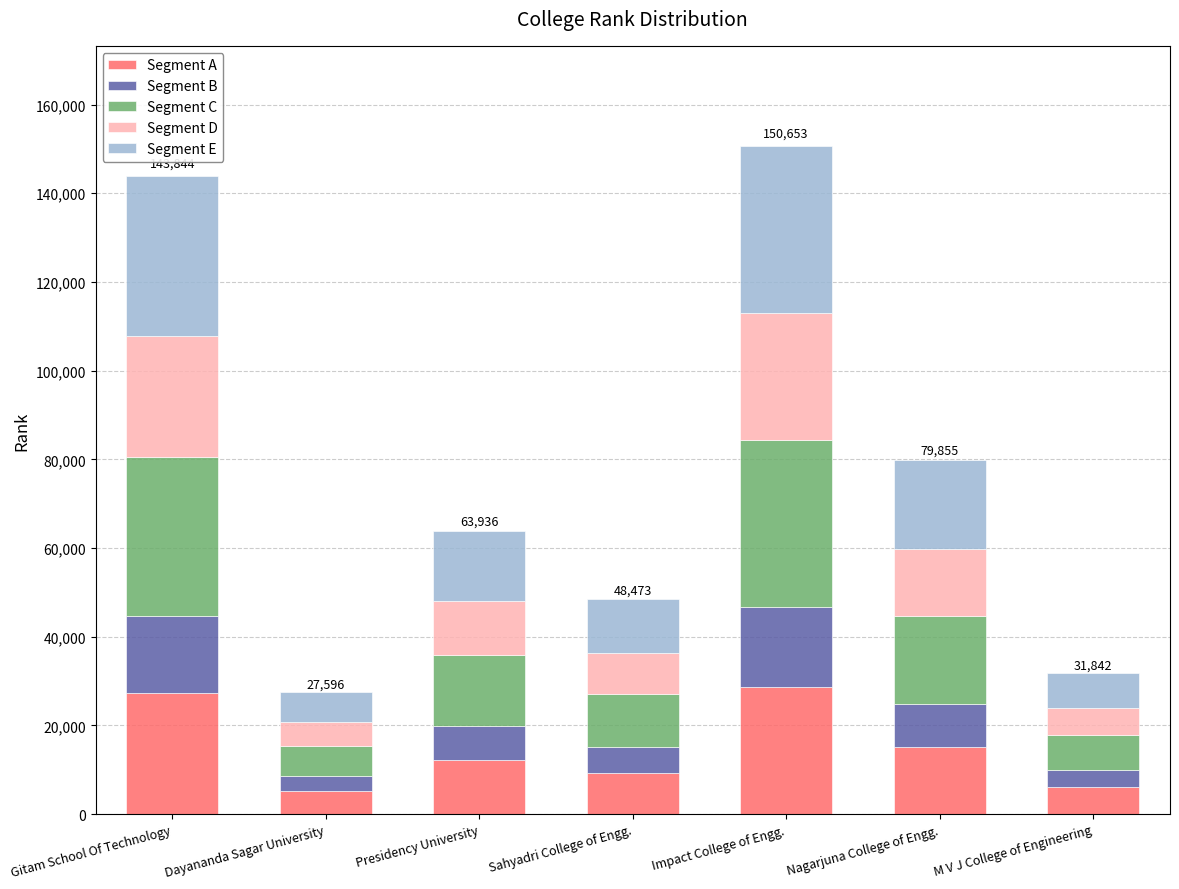

What are all the series names shown in the legend?

Segment A, Segment B, Segment C, Segment D, Segment E